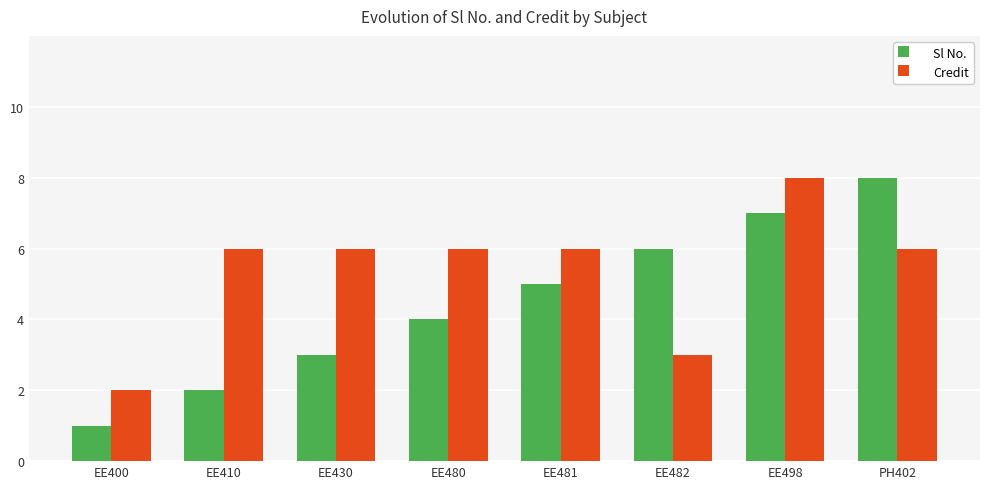

Count the number of categories in the chart.

8